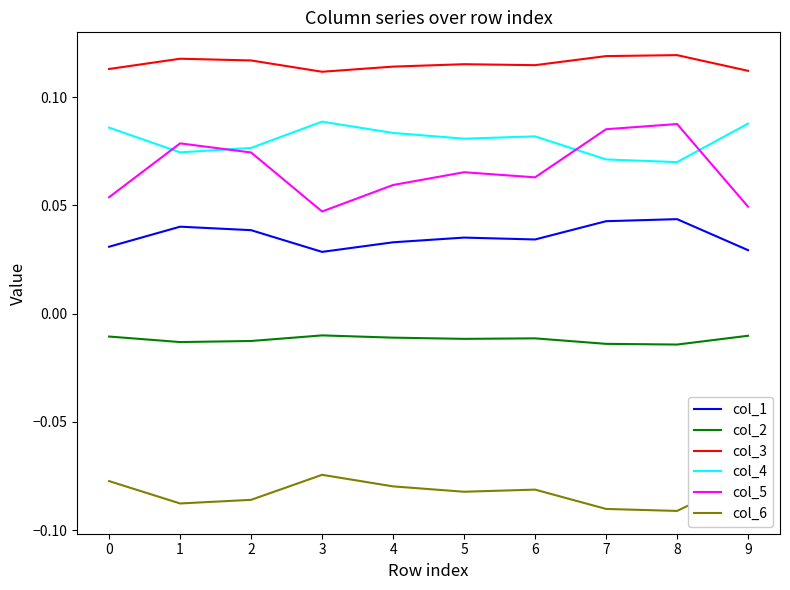

Rank the series at 7 from lowest to highest value.

col_6, col_2, col_1, col_4, col_5, col_3